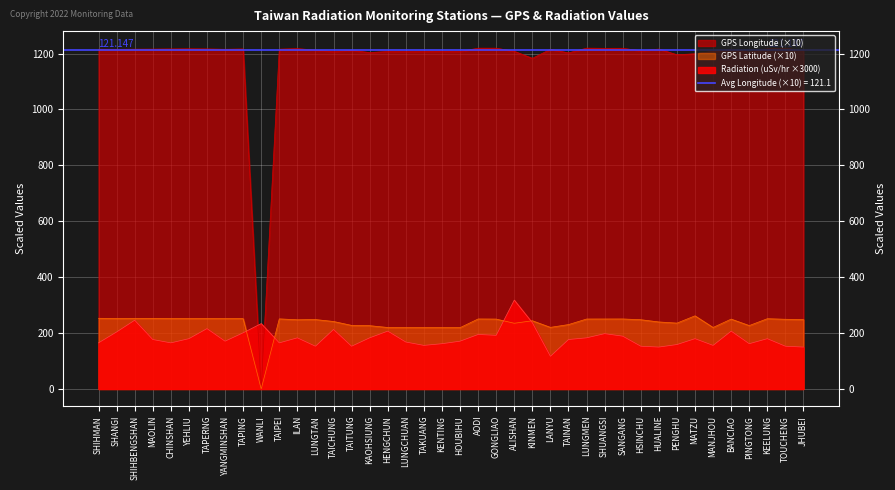

How many values in the GPS Latitude series are below 248?

19